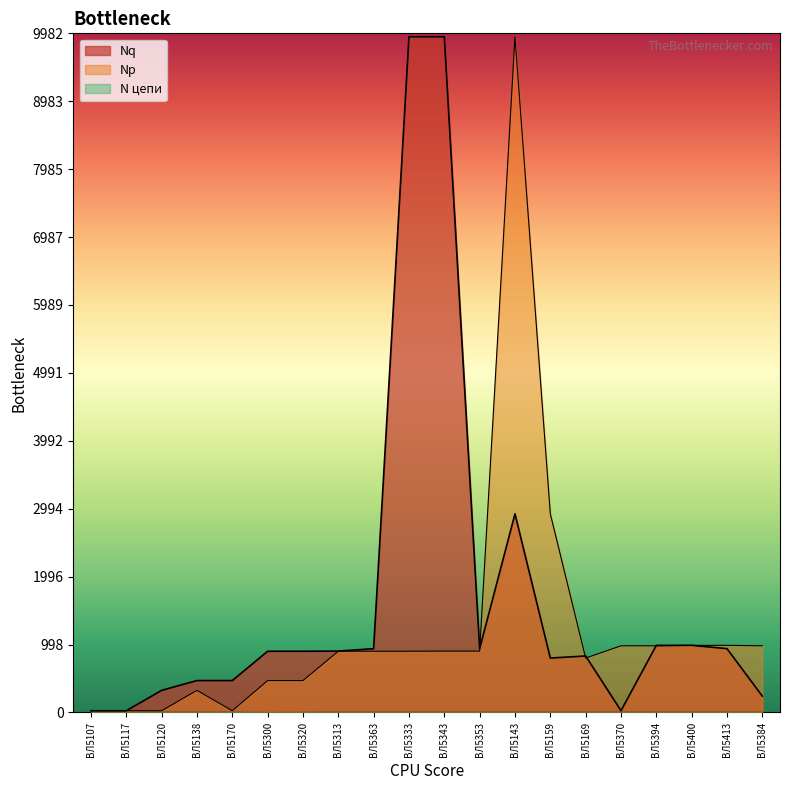

Does the chart display data point markers on the line(s)?

No